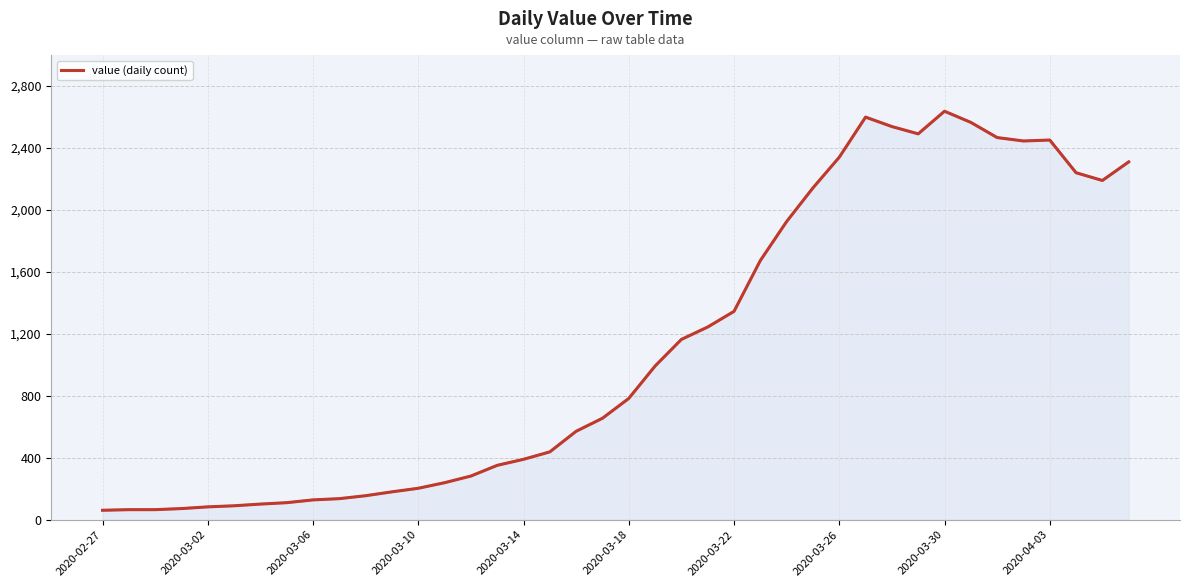

What is the average value?

1123